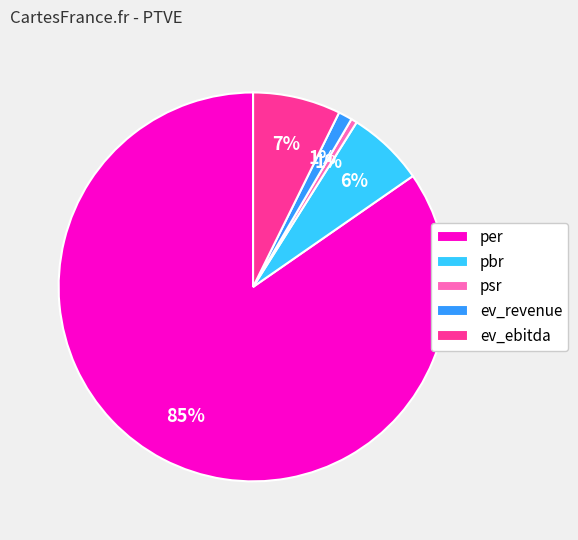

Which category has the biggest portion of the pie?

per